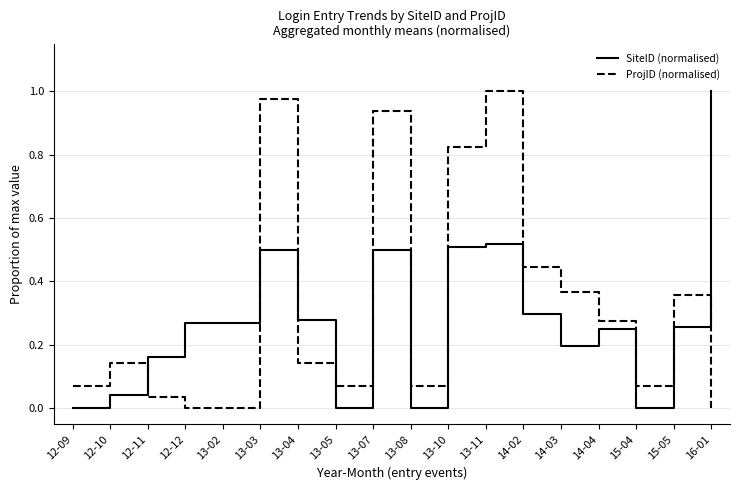

Rank the series at 13-02 from highest to lowest value.

SiteID (normalised), ProjID (normalised)